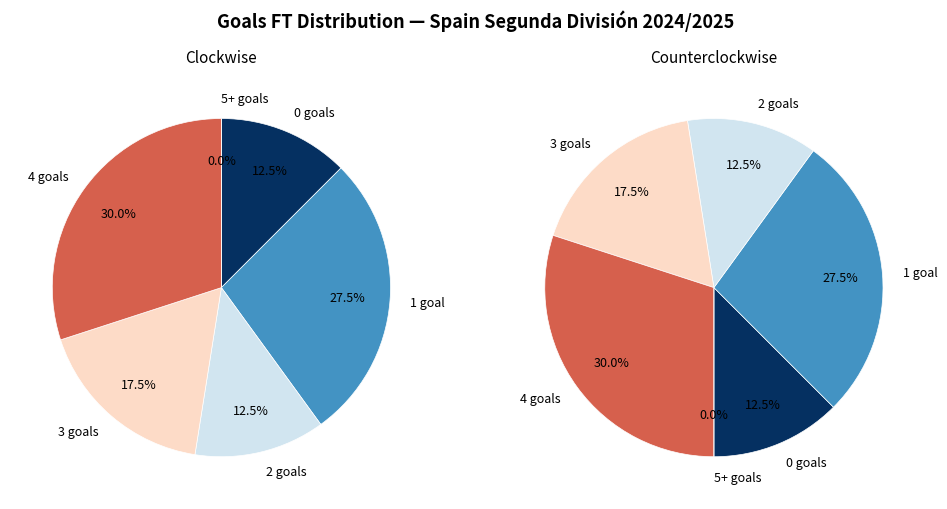

Do 26 and 31 together represent more than half of the pie?

No